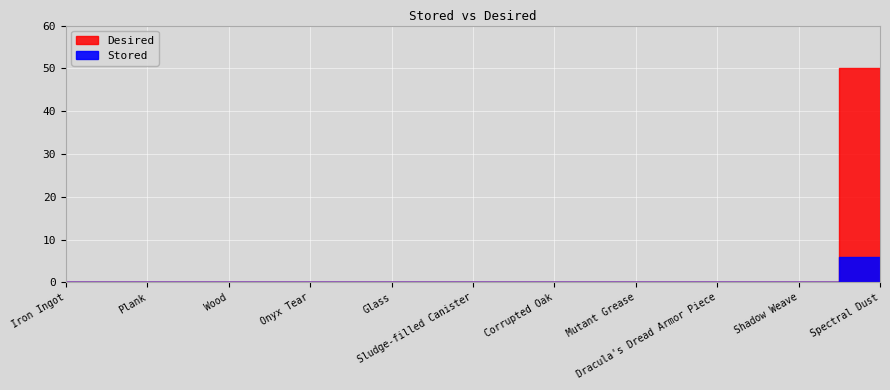

Which series changed the most between Corrupted Oak and Mutant Grease?

Stored